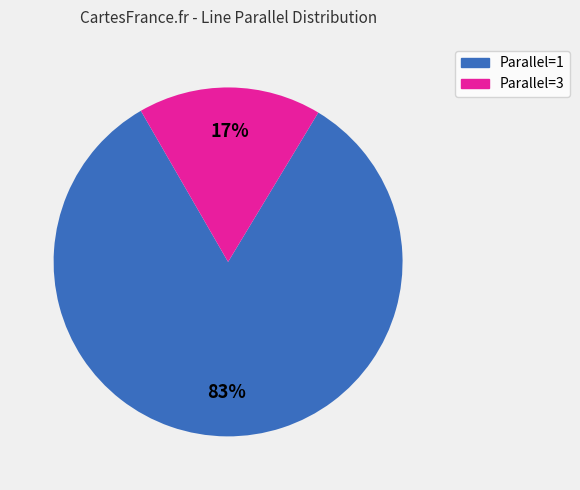

Is there a majority slice in this chart?

Yes